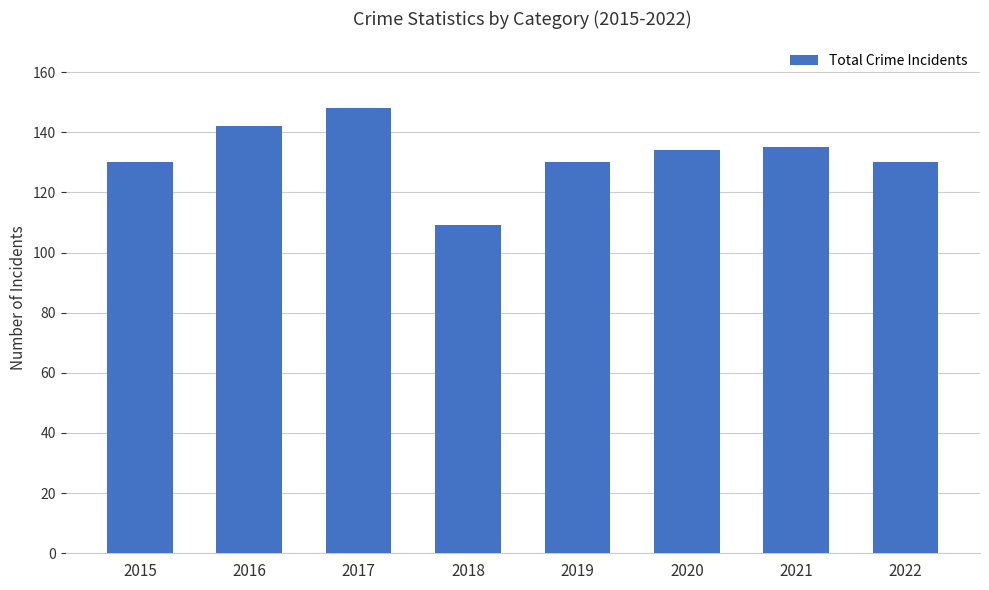

What is the change in value from 2015 to 2020?

+4